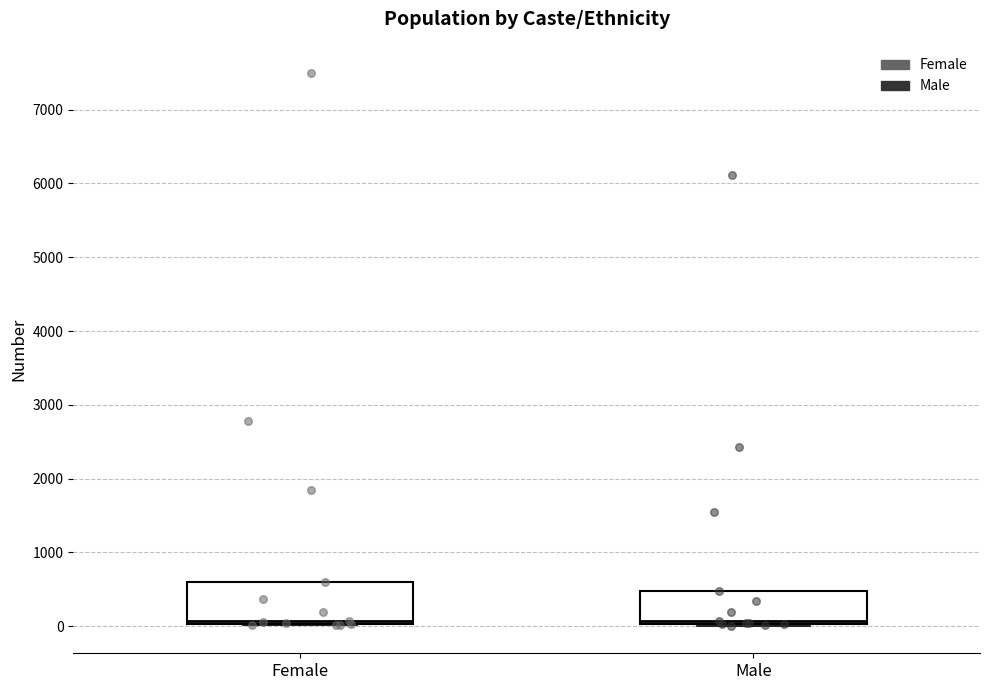

Which box is the tallest, from its lower edge to its upper edge?

Female